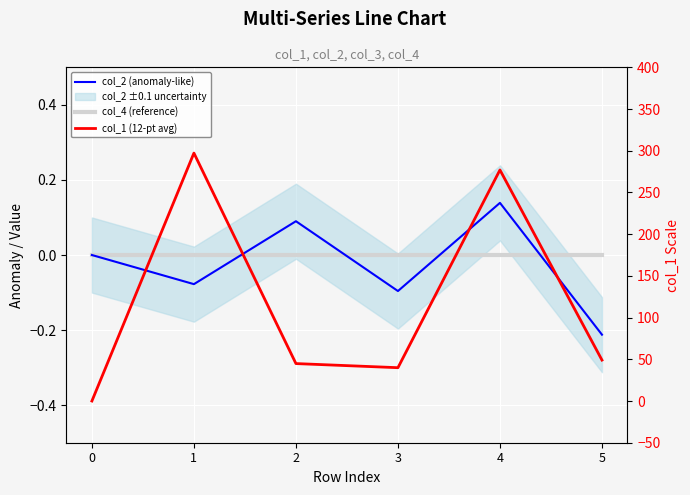

Which category has the highest value in the col_1 (12-pt avg) series?

1